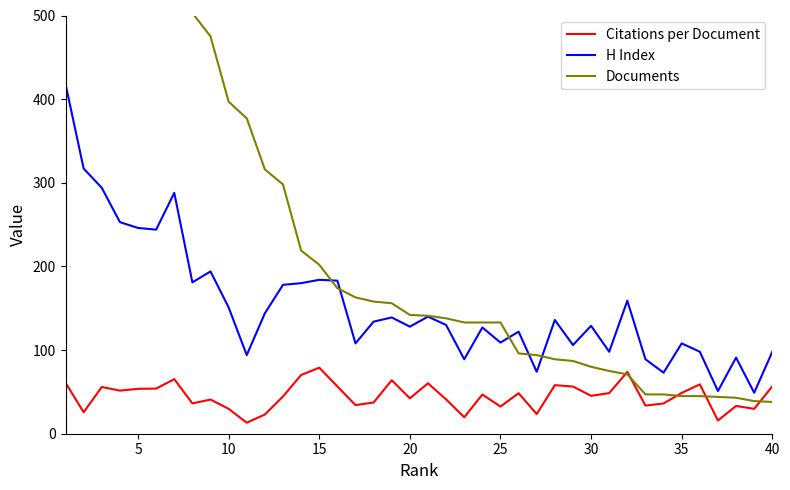

Is it true that Citations per Document equals 33.5 at 35?

False